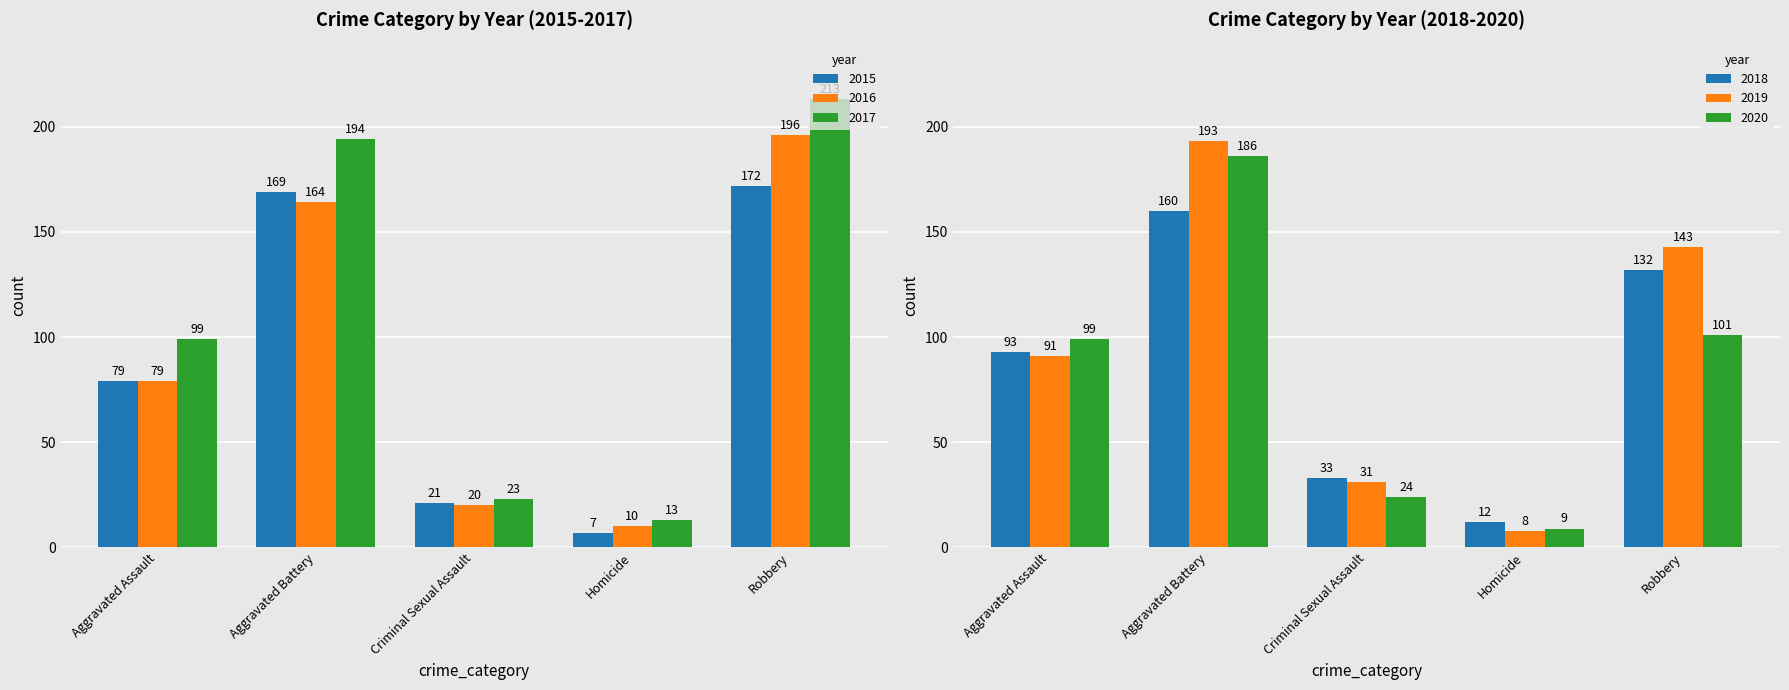

Is it true that 2019 equals 31 at Criminal Sexual Assault?

True